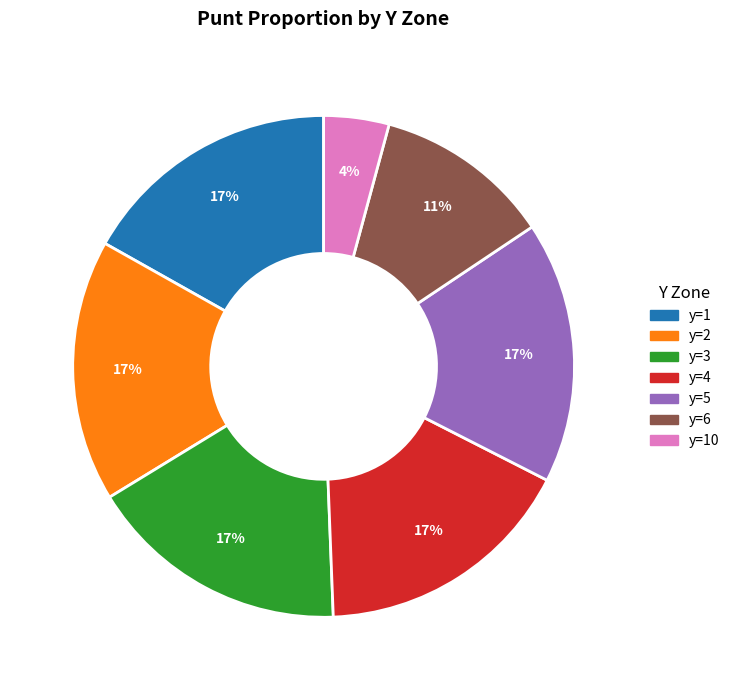

Is there a majority slice in this chart?

No